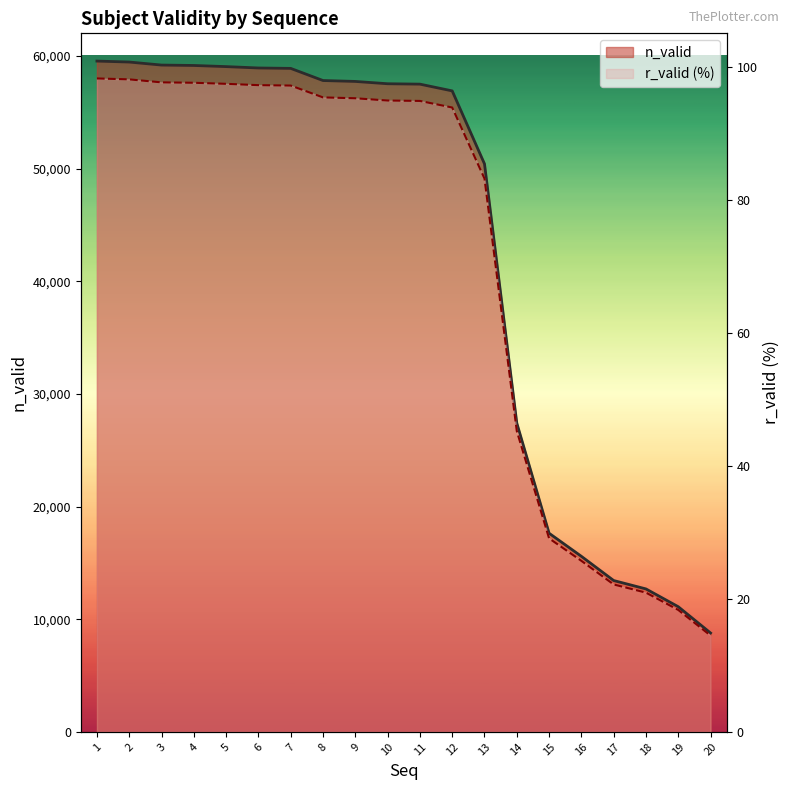

Read the r_valid value at 11.

94.8